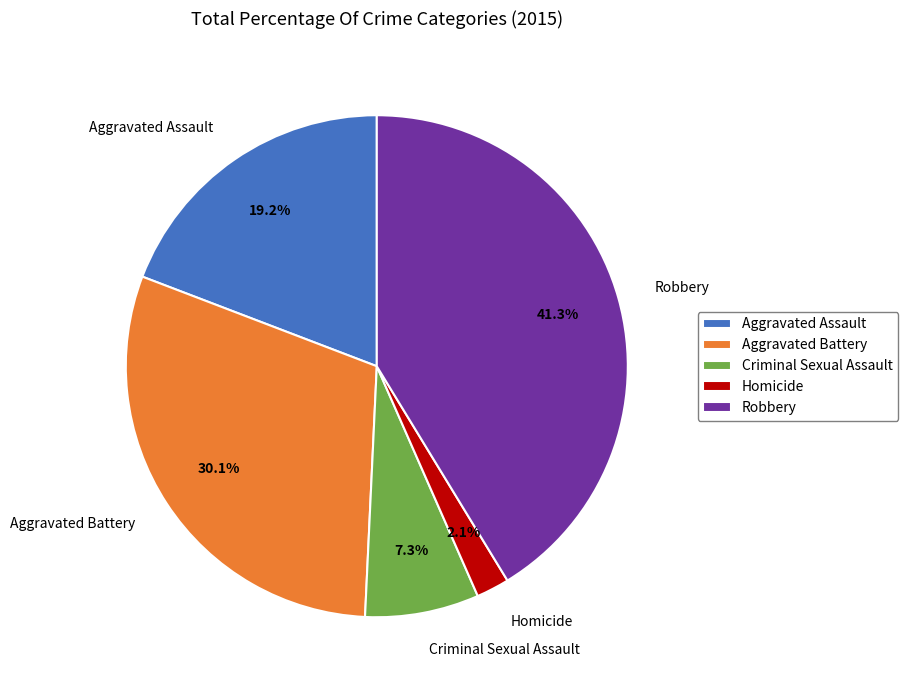

Is it true that Aggravated Assault is 25% of the pie?

False